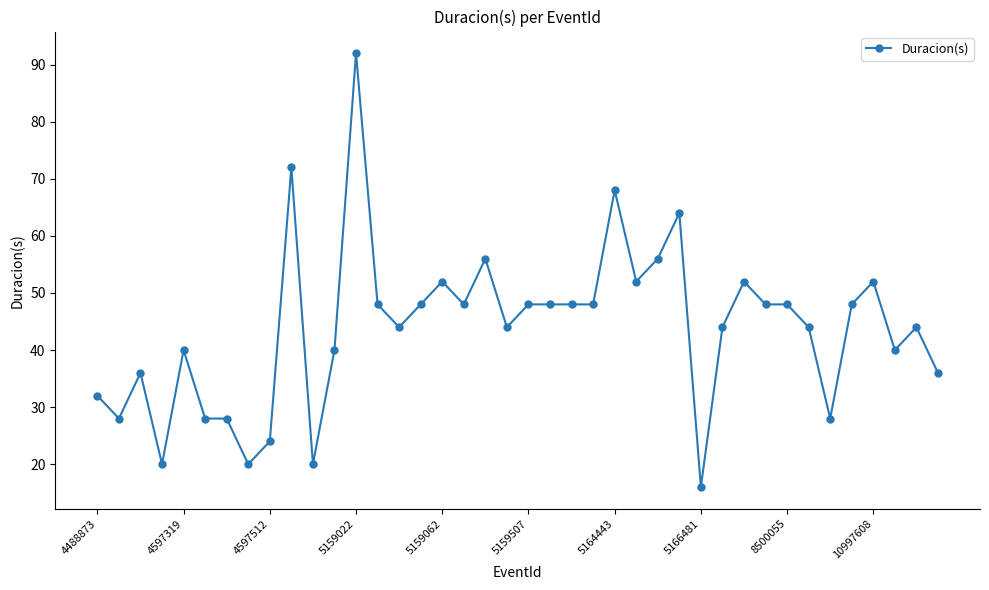

True or false: there are more than 2 points higher than both neighbors.

True